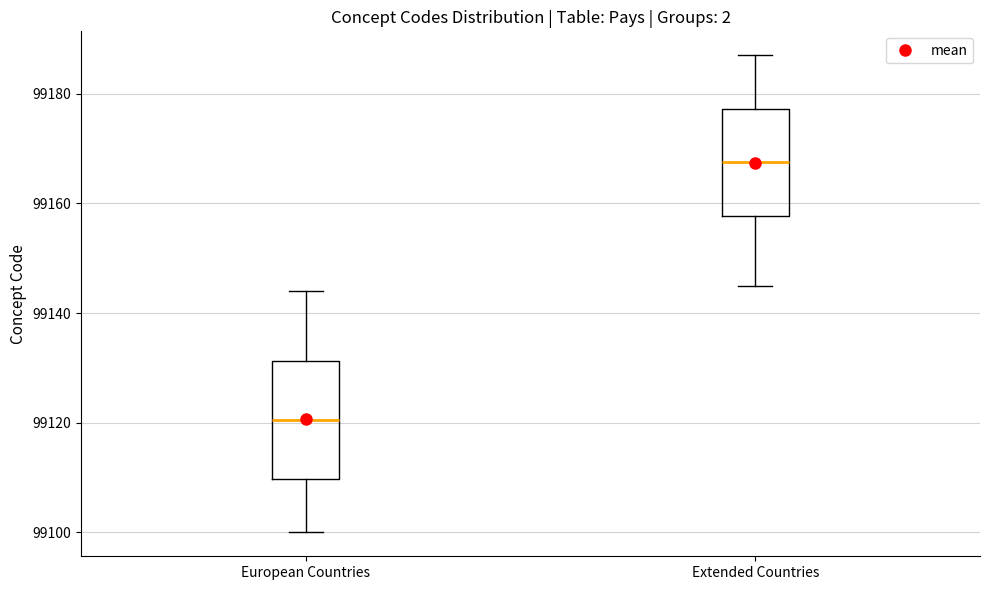

Which box has the lowest median line?

European Countries